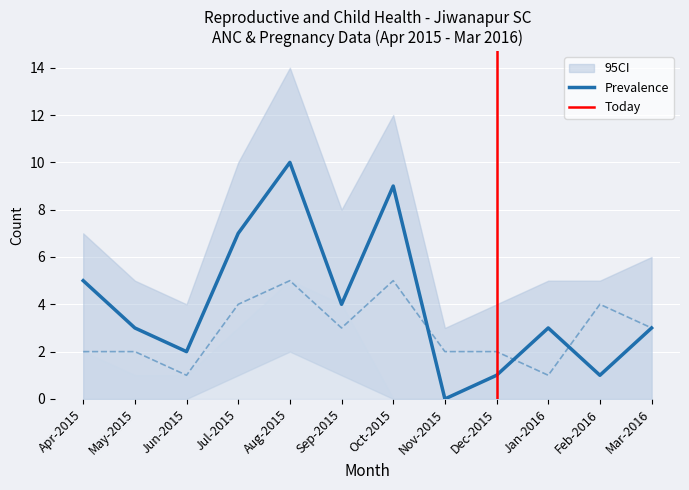

Is it true that TT1 equals 1 at Sep-2015?

False